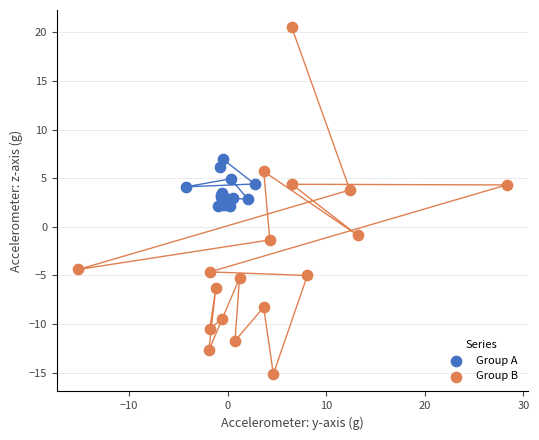

Which series has the largest Y range (max minus min)?

Group B